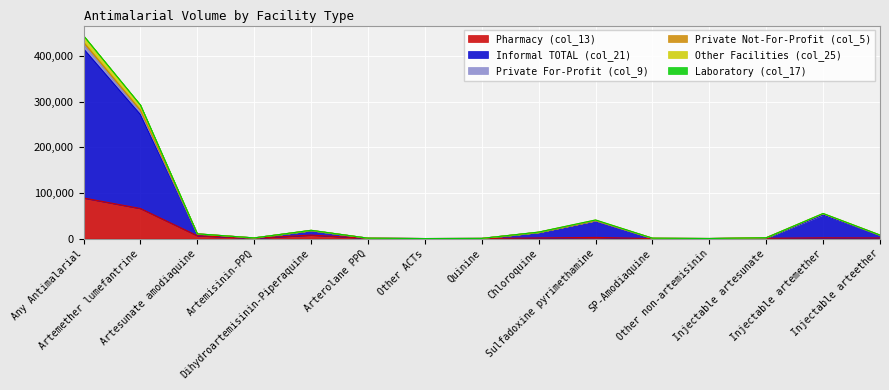

What is the label of the 4th point from the left?

Artemisinin-PPQ